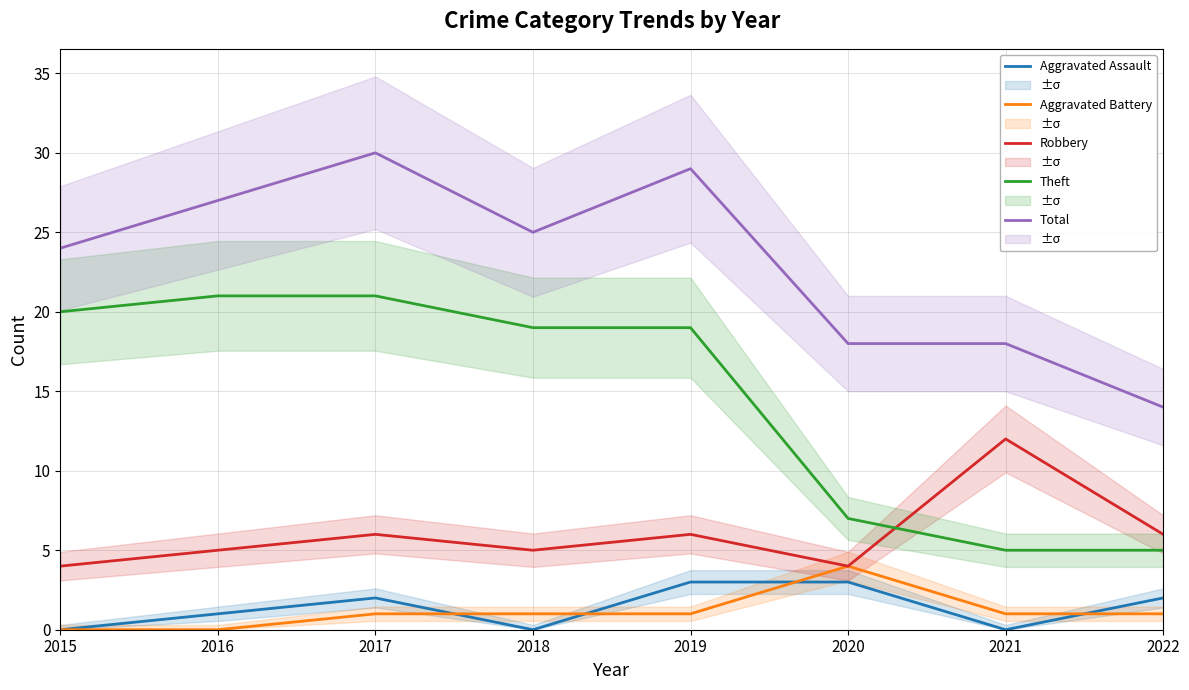

What value does the Aggravated Battery series have at 2021?

1